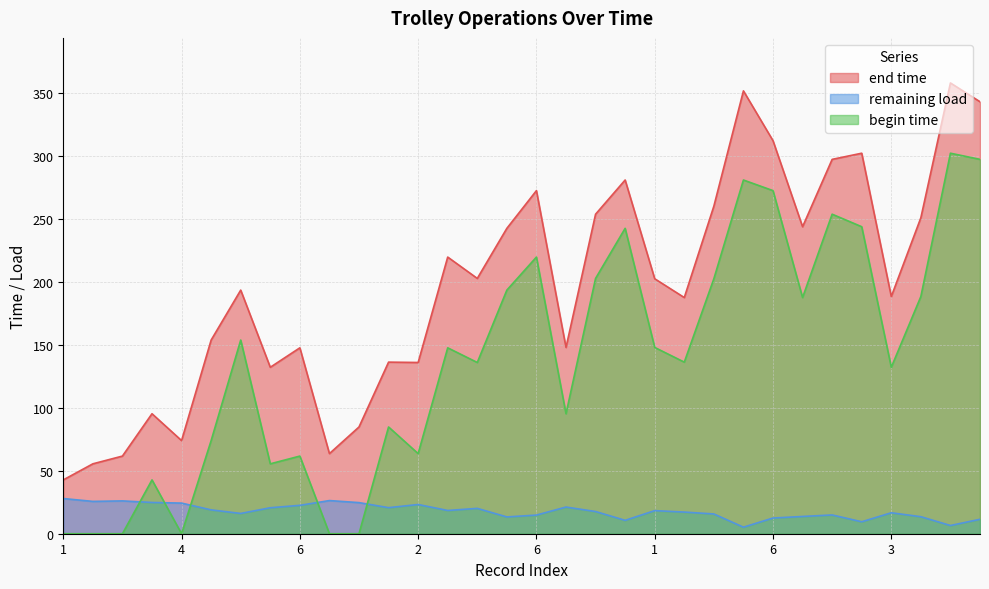

What are all the series names shown in the legend?

end time, remaining load, begin time